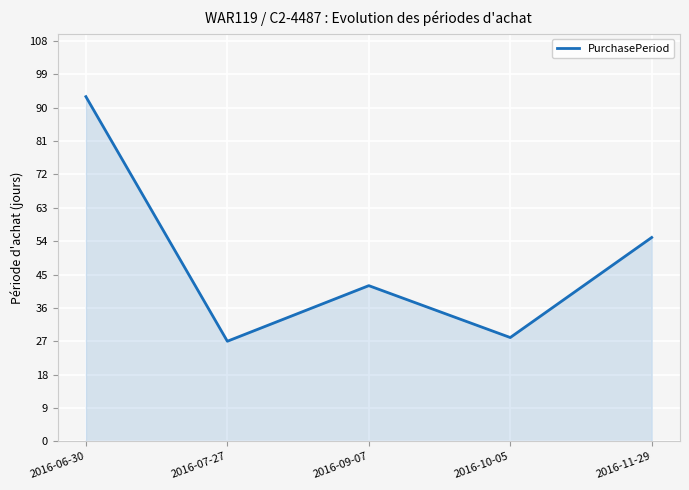

Which label corresponds to the smallest value in the chart?

2016-07-27